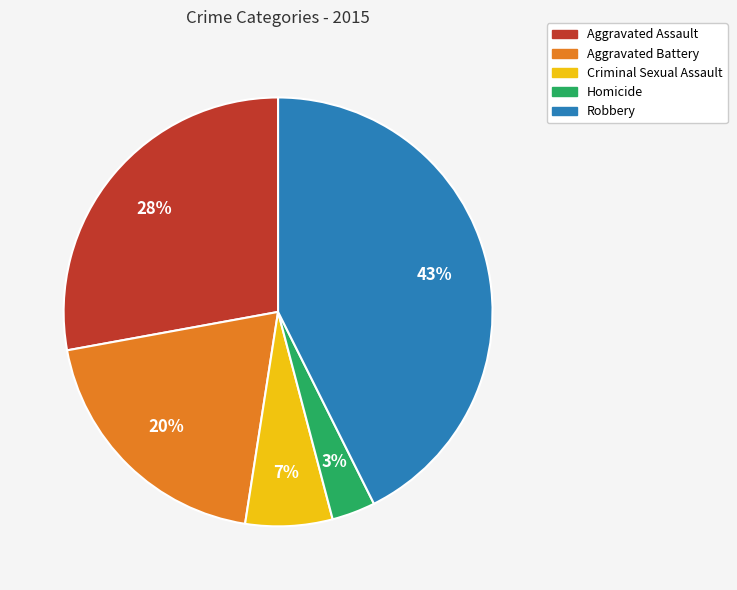

Count the number of slices in the pie.

5